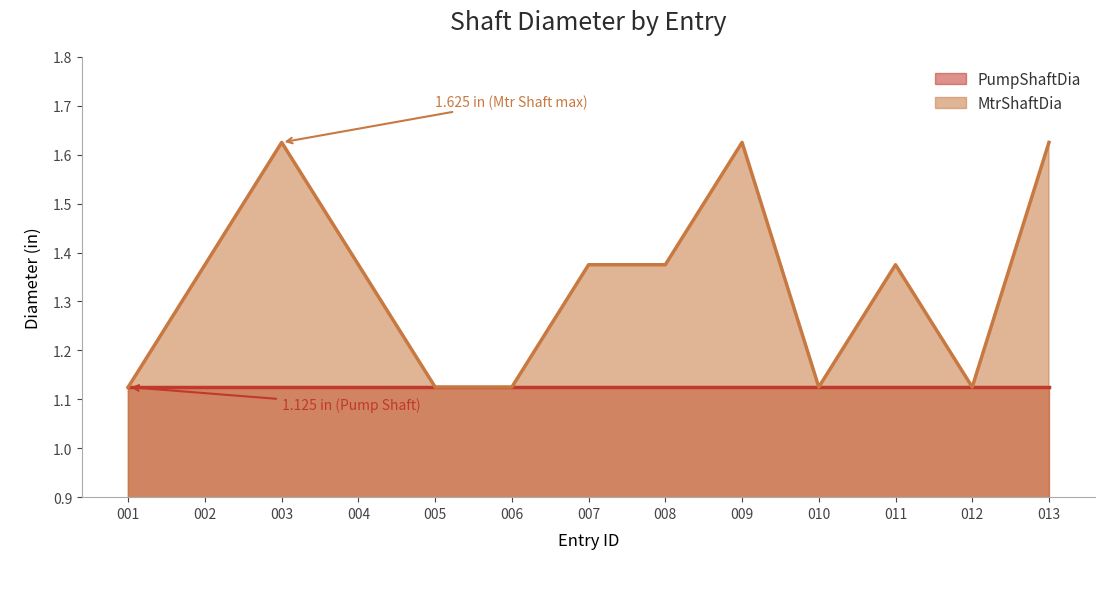

Where is the first local minimum?

010